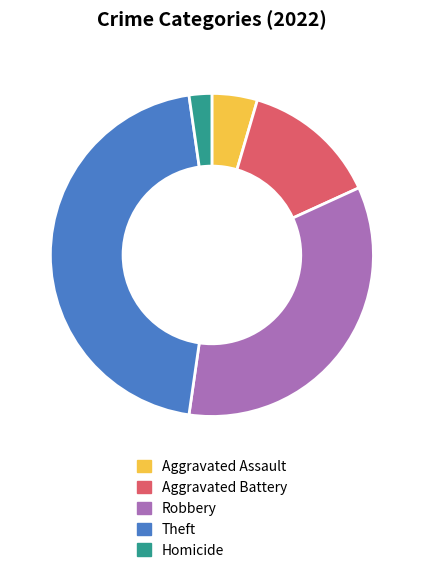

Is it true that Aggravated Battery is 14% of the pie?

True